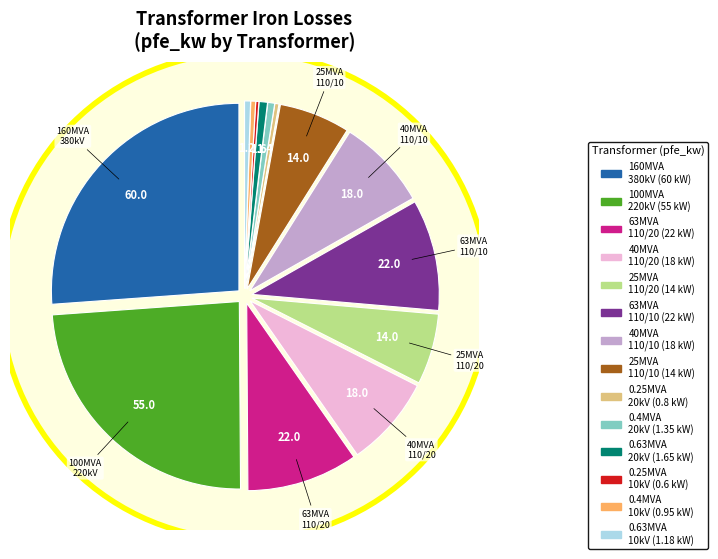

Is it true that 110 is 6% of the pie?

True